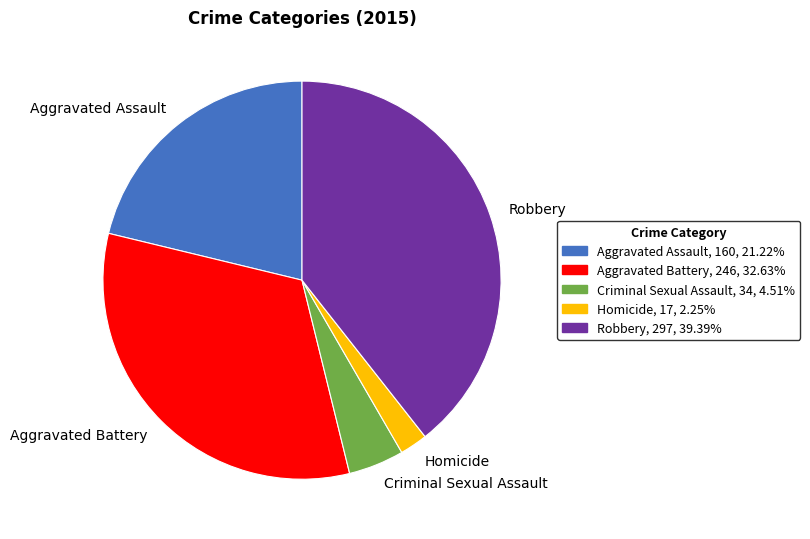

Which slice is the smallest?

Homicide